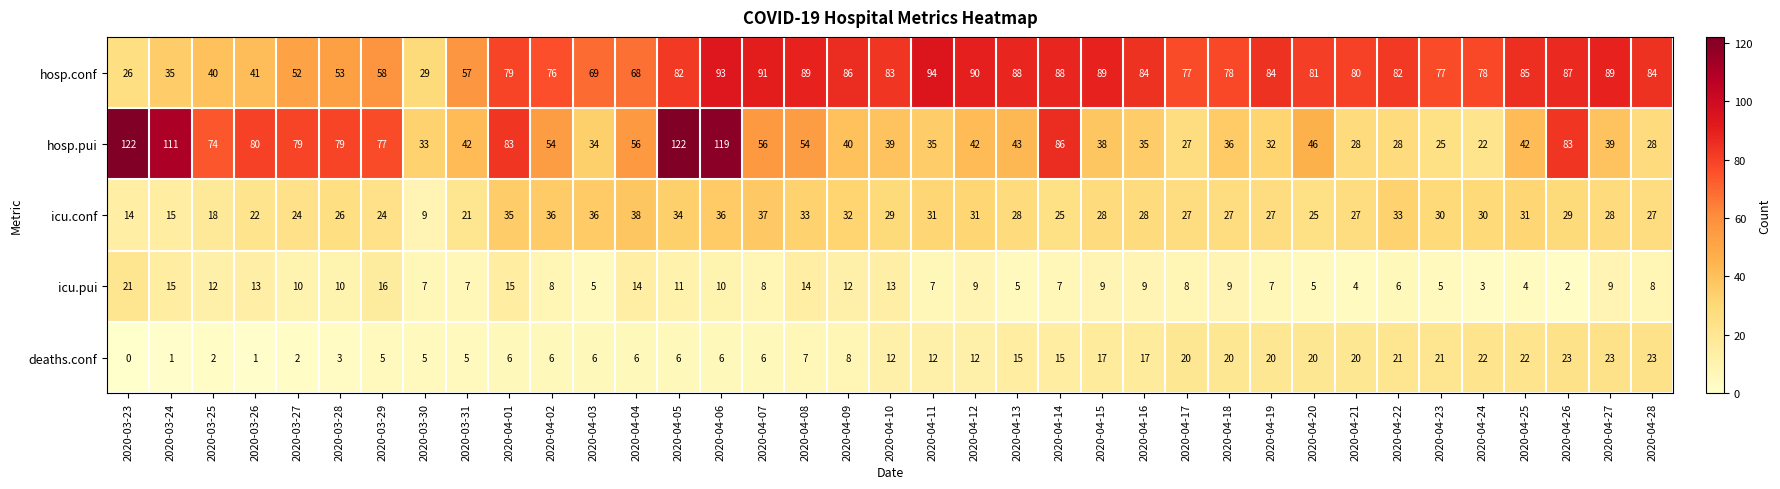

How many data points does each series have?

37